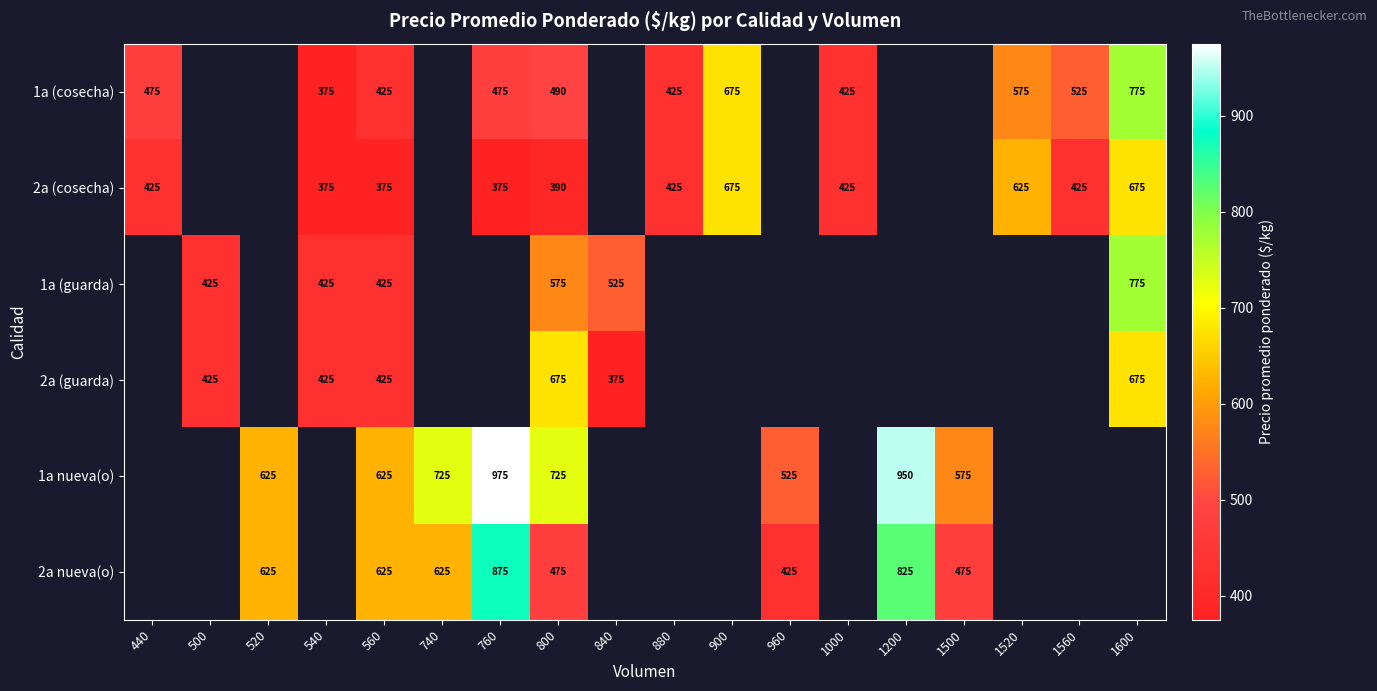

True or false: 1a (cosecha) has a value of 575 at 1520.

True